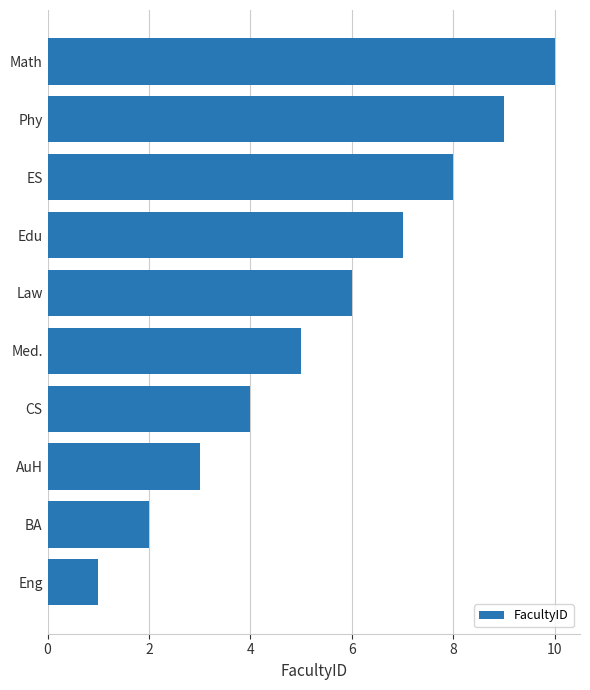

List the labels in order of value, smallest first.

Eng, BA, AuH, CS, Med., Law, Edu, ES, Phy, Math